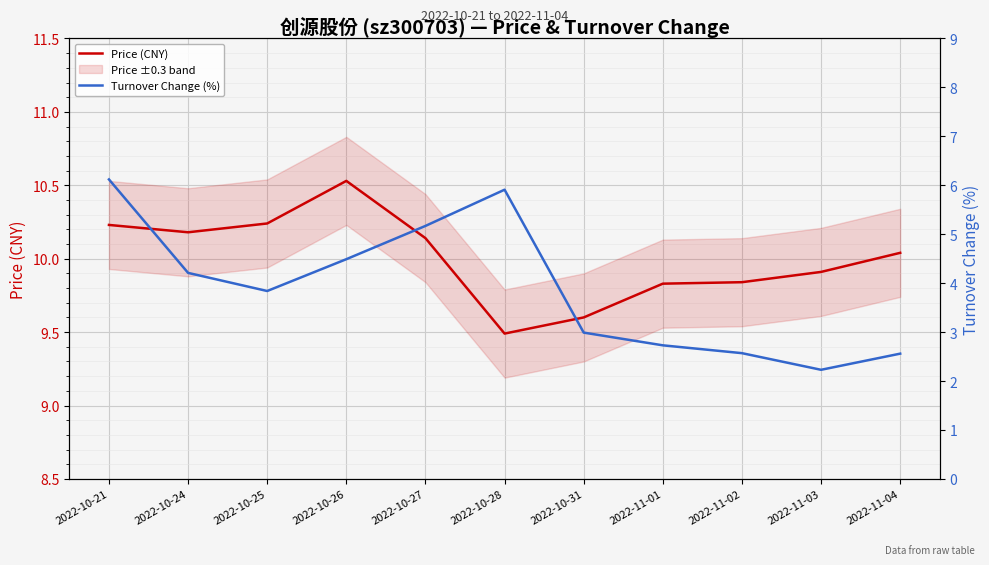

Reading right to left, extract all data points from this chart.

Price (CNY): 10.0	9.9	9.8	9.8	9.6	9.5	10.1	10.5	10.2	10.2	10.2
Turnover Change (%): 2.6	2.2	2.6	2.7	3.0	5.9	5.2	4.5	3.8	4.2	6.1